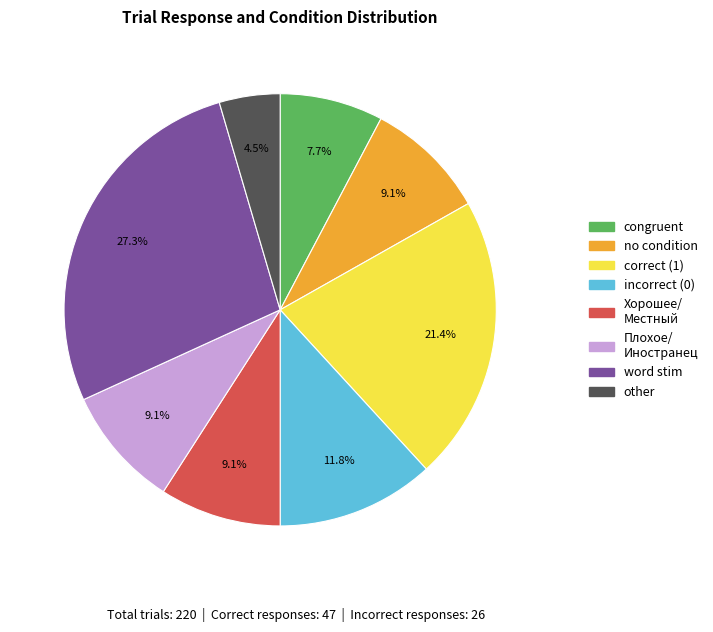

Does any single category account for the majority?

No